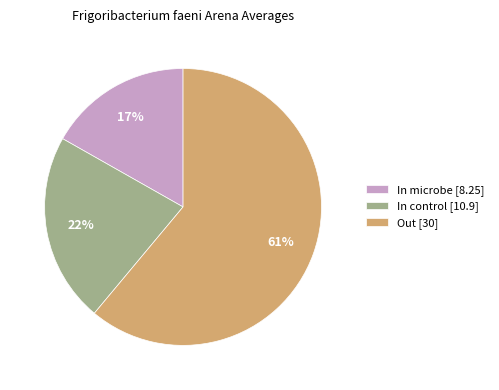

To the nearest percent, what portion does In control represent?

22%